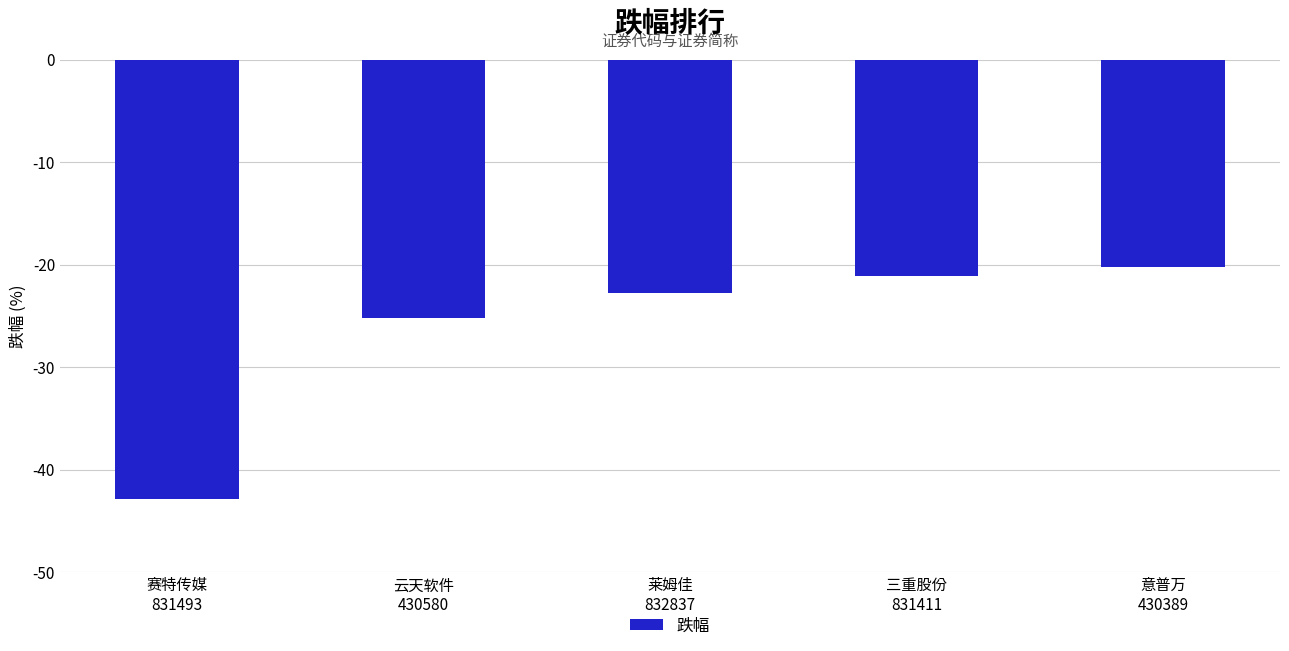

What is the label of the 5th bar from the left?

意普万
430389